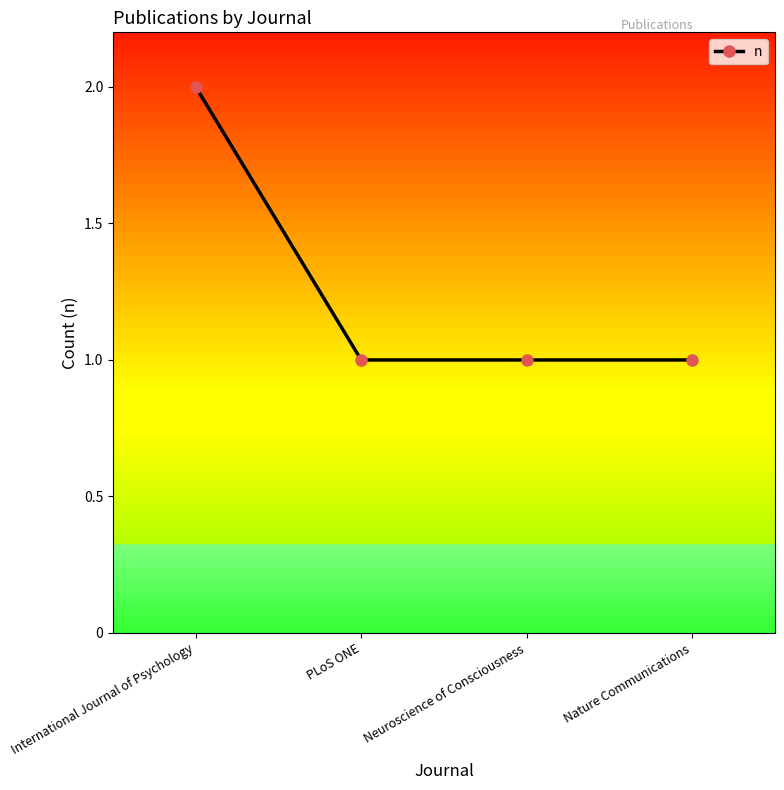

Reading left to right, what are all the values shown in this chart?

2	1	1	1